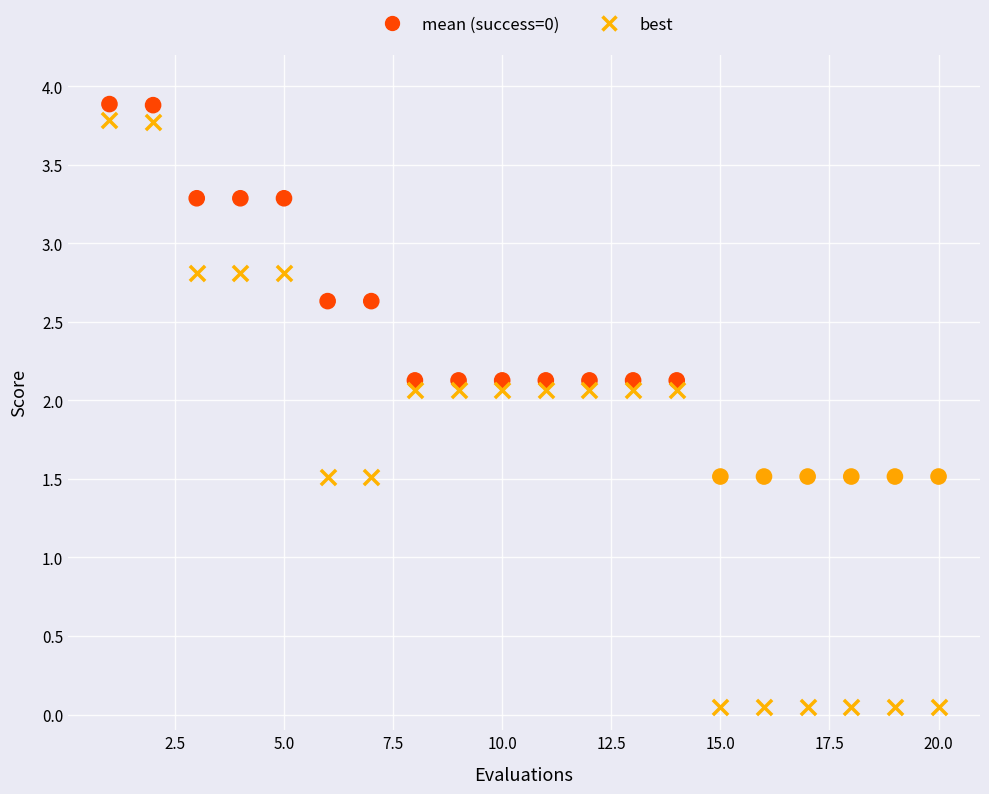

Across all data points, what is the range of Y values (max minus min)?

3.8